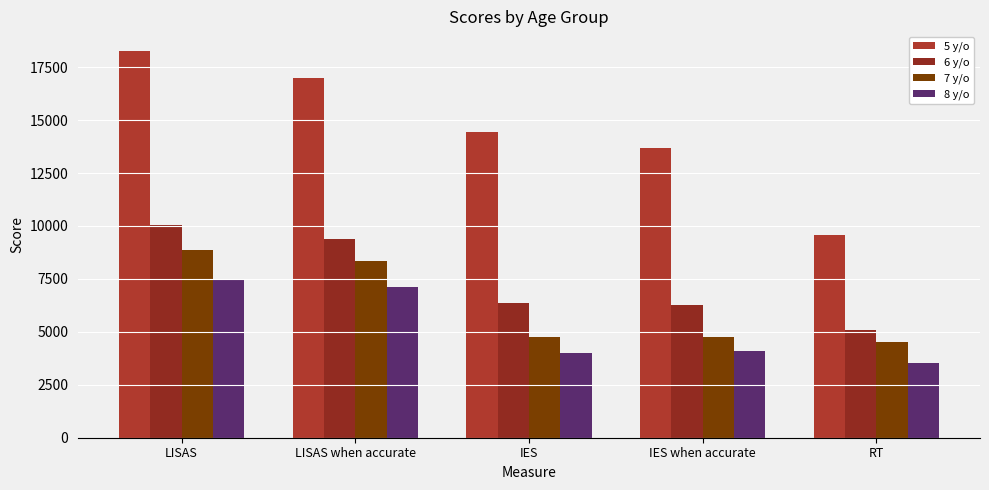

How many series are shown in this chart?

4